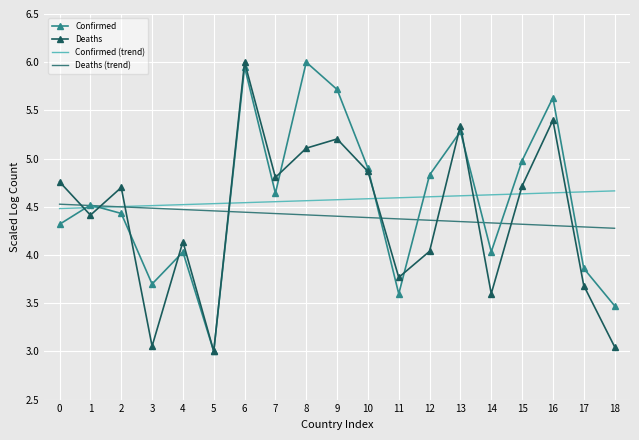

At how many categories does at least one series exceed 4?

19